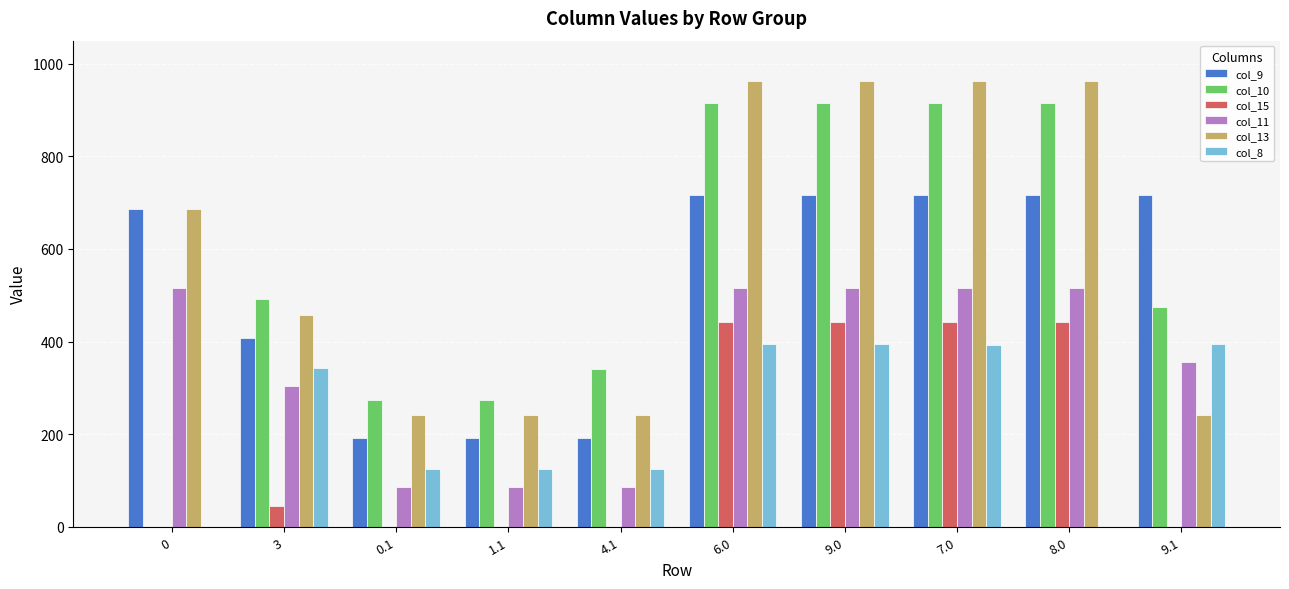

Which series has the largest range (max minus min)?

col_10